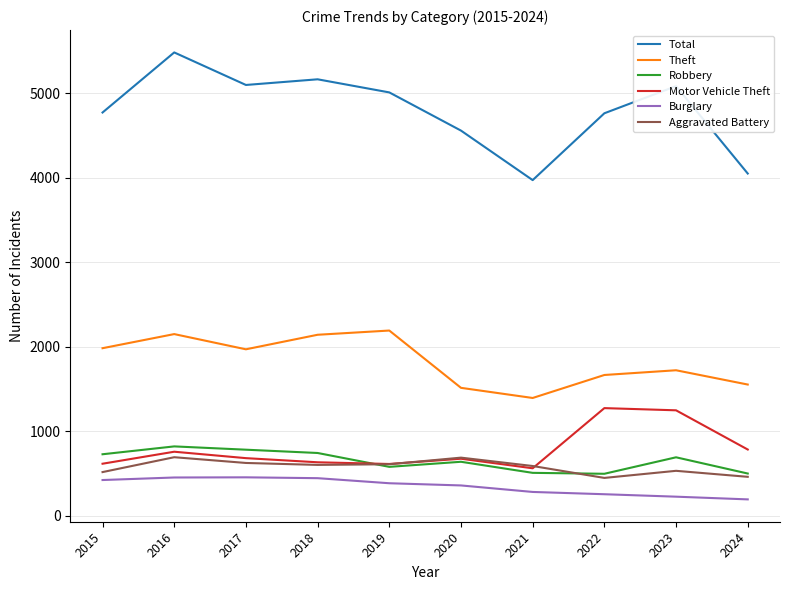

The value of Theft at 2017 is 1968. True or false?

True